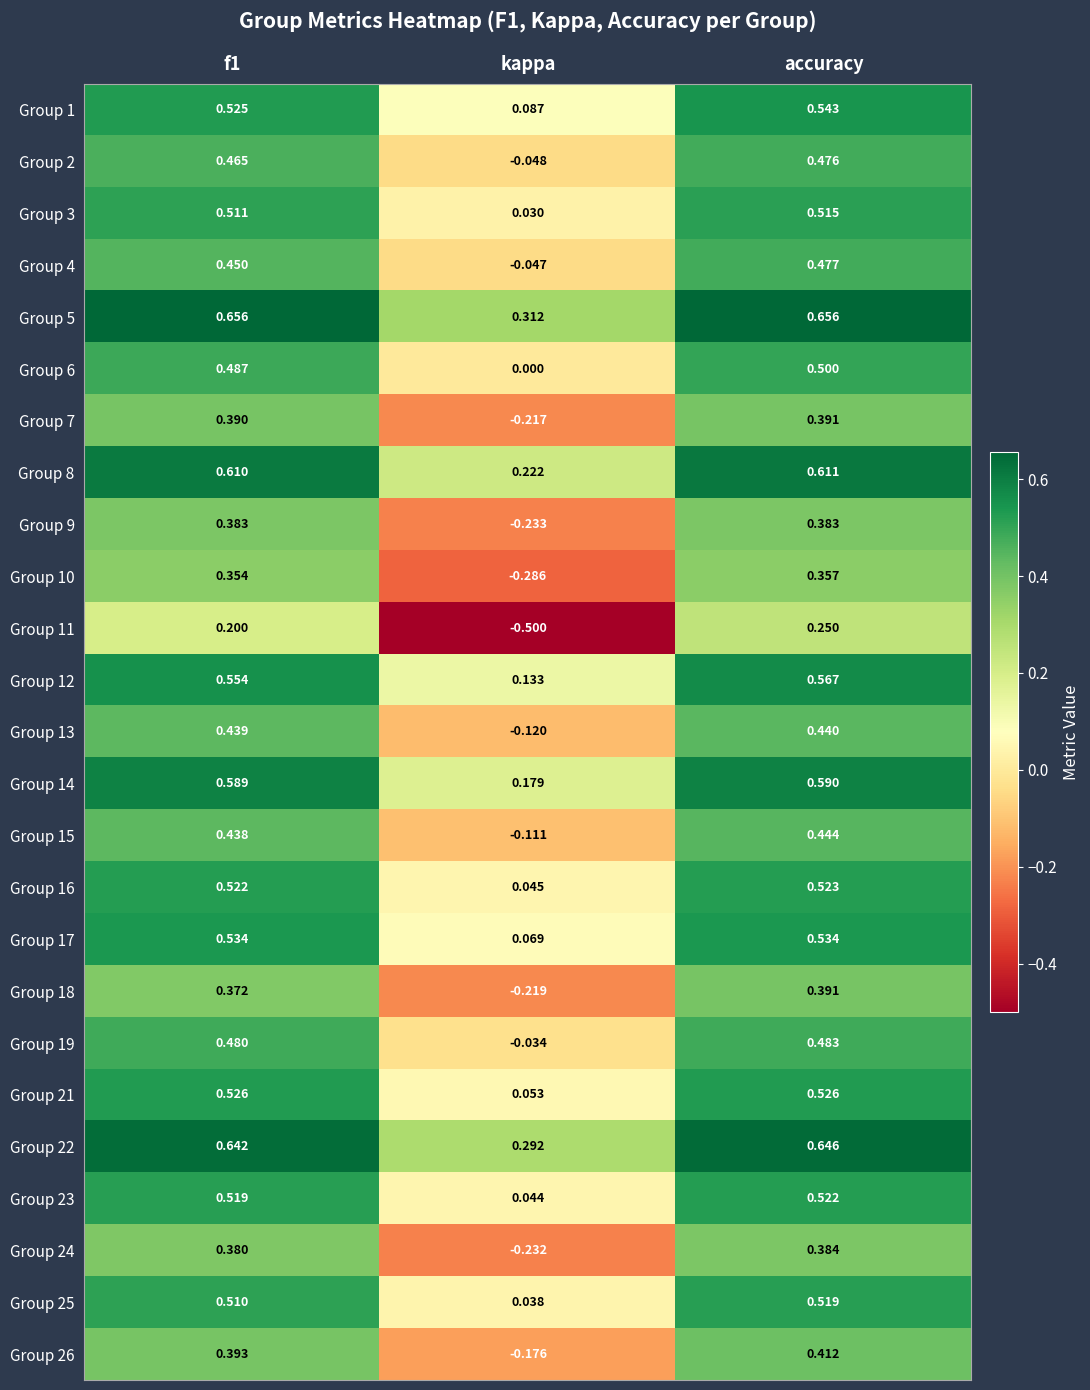

Which category has the lowest value across all series?

kappa